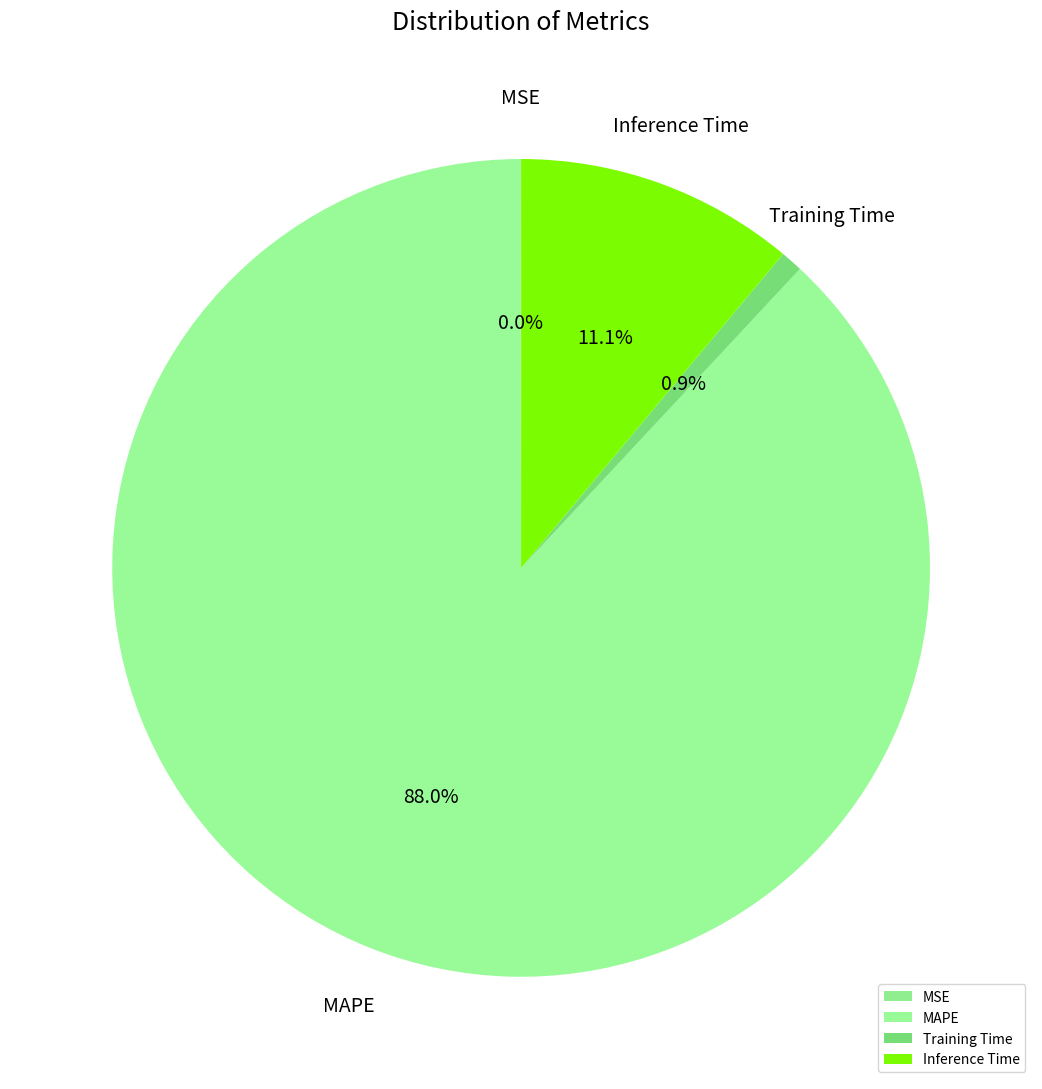

Which has a higher value, Inference Time or Training Time?

Inference Time